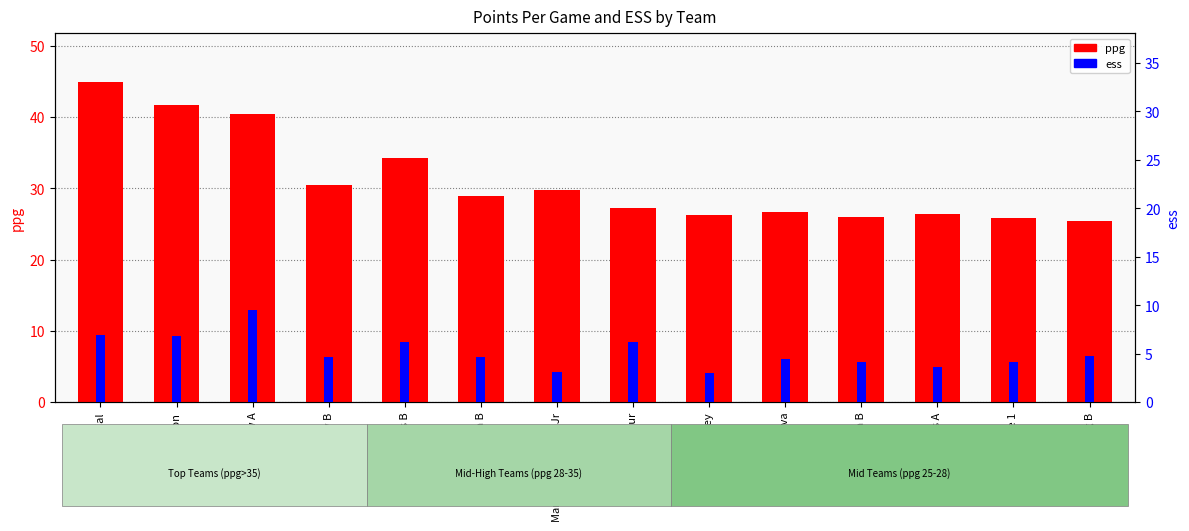

Reading left to right, extract all data points from this chart.

ppg: Centennial=45.0	Walton=41.6	Westview A=40.4	Westview B=30.5	Beltway Blazers B=34.3	Cca B=28.9	Martin Luther King Jr=29.8	Fantastic Four=27.2	Whitney=26.2	La Cueva=26.7	Asfa B=26.0	Hopkins A=26.3	Timberline 1=25.9	Middletong B=25.5
ess: Centennial=6.9	Walton=6.8	Westview A=9.5	Westview B=4.7	Beltway Blazers B=6.2	Cca B=4.7	Martin Luther King Jr=3.1	Fantastic Four=6.2	Whitney=3.0	La Cueva=4.5	Asfa B=4.2	Hopkins A=3.7	Timberline 1=4.1	Middletong B=4.8